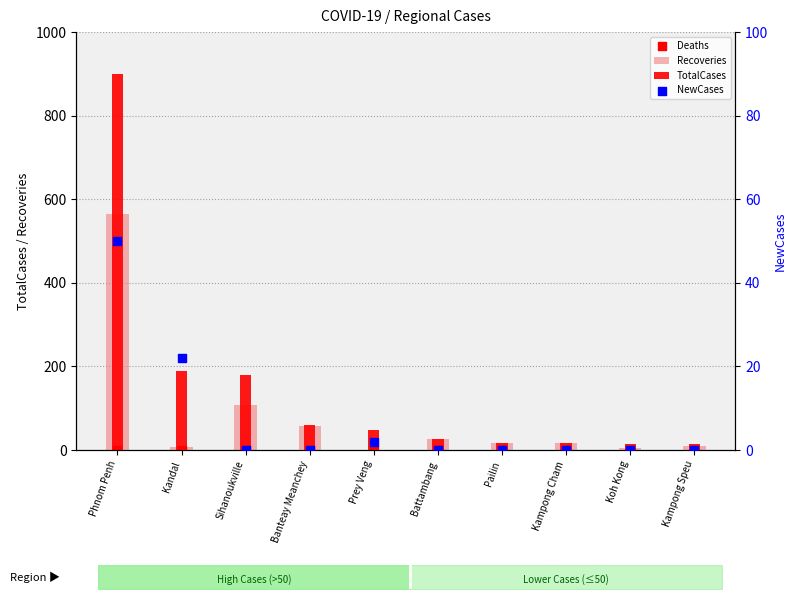

At which category is the sum across all series the highest?

Phnom Penh